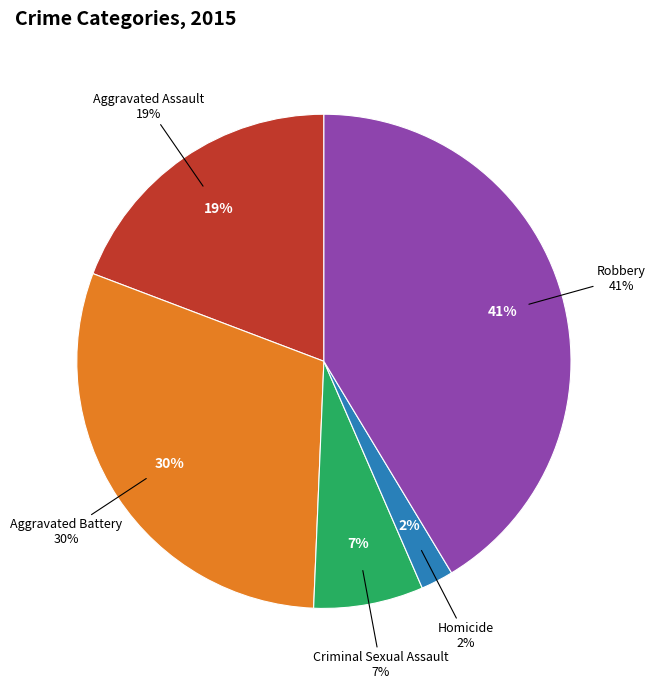

Is Homicide the majority of the pie?

No